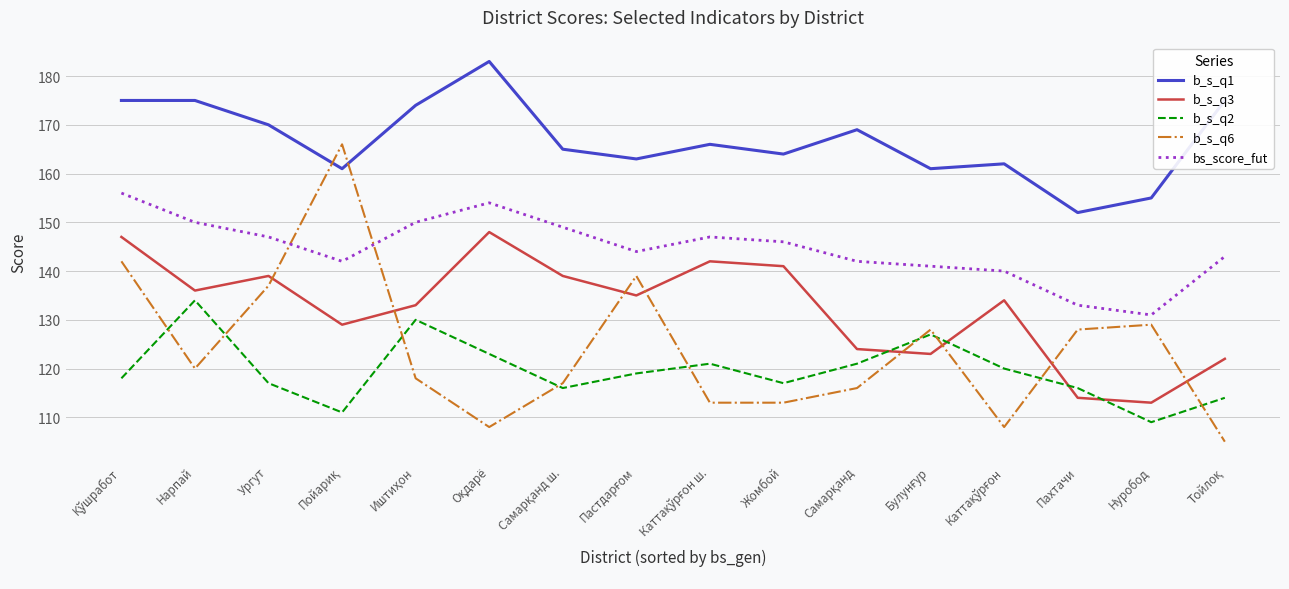

The value of b_s_q3 at Нарпай is 231. True or false?

False